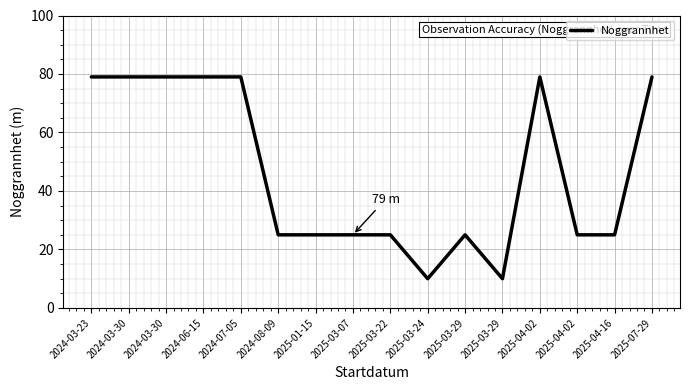

List the labels in order of value, largest first.

2024-03-23, 2024-03-30, 2024-03-30, 2024-06-15, 2024-07-05, 2025-04-02, 2025-07-29, 2024-08-09, 2025-01-15, 2025-03-07, 2025-03-22, 2025-03-29, 2025-04-02, 2025-04-16, 2025-03-24, 2025-03-29